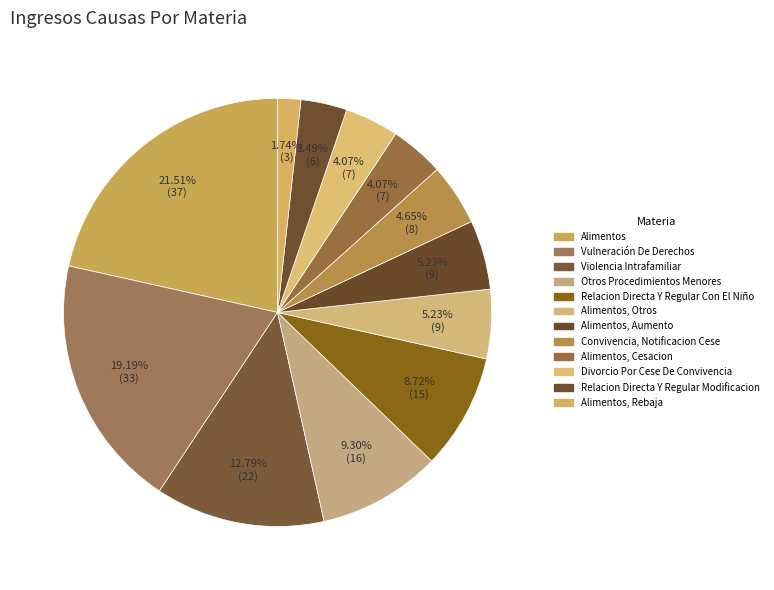

What is the change in value from Alimentos to Divorcio Por Cese De Convivencia?

-30